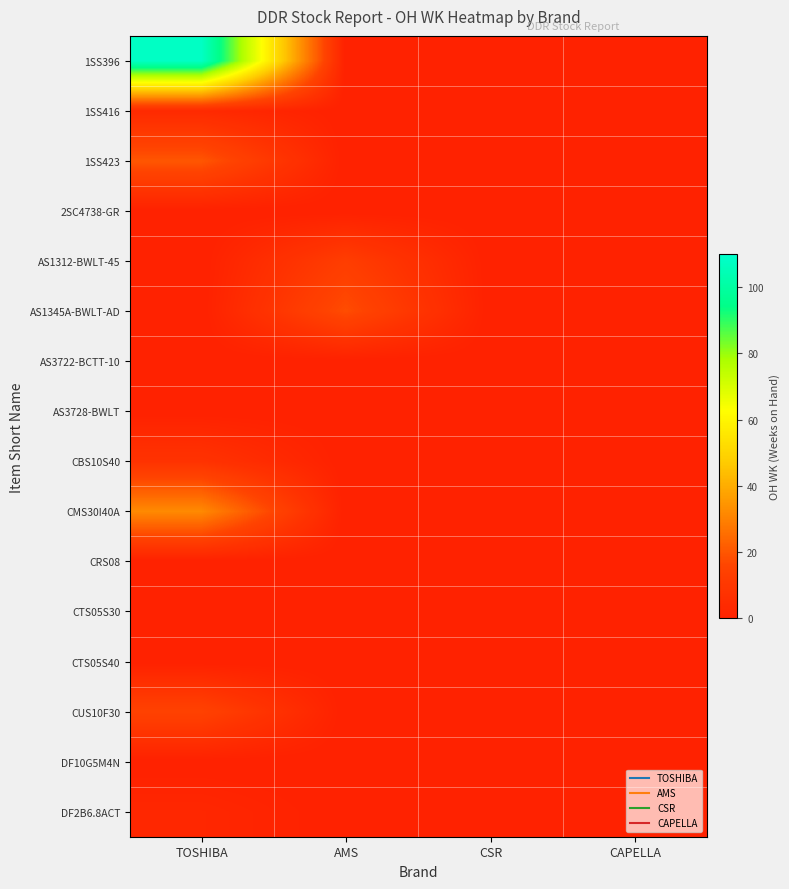

Which has a higher value, CAPELLA or AMS?

CAPELLA